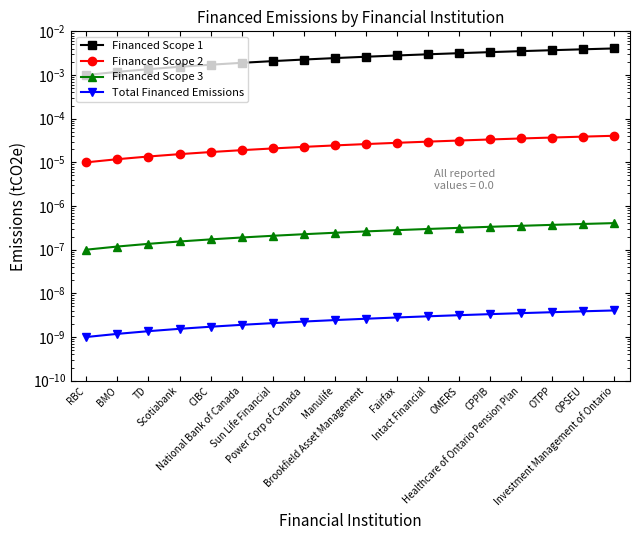

True or false: Total Financed Emissions has more than 1 interior local peaks.

False